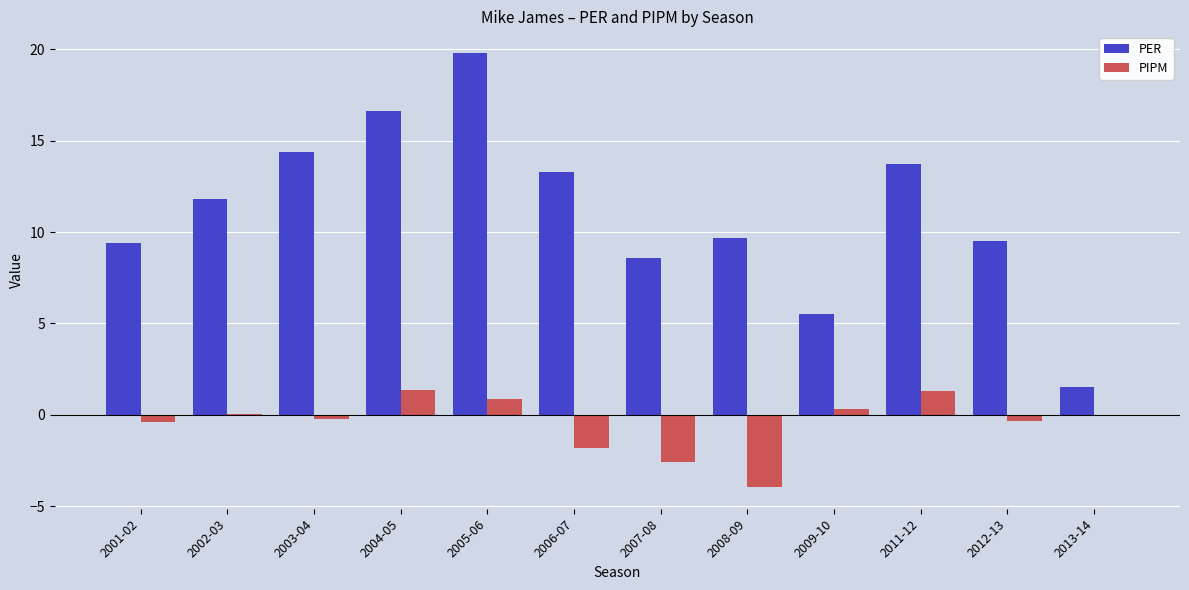

Is the value of PER at 2009-10 greater than the value of PIPM at 2001-02?

Yes